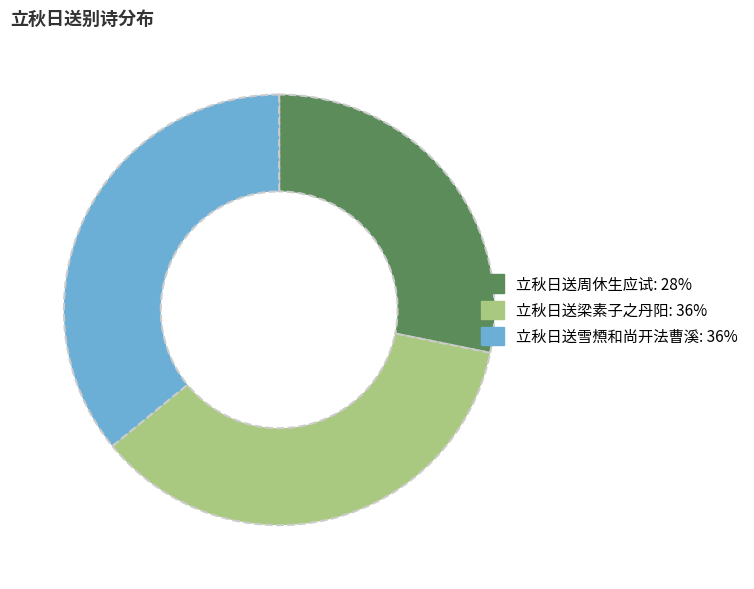

Is 立秋日送周休生应试 the majority of the pie?

No